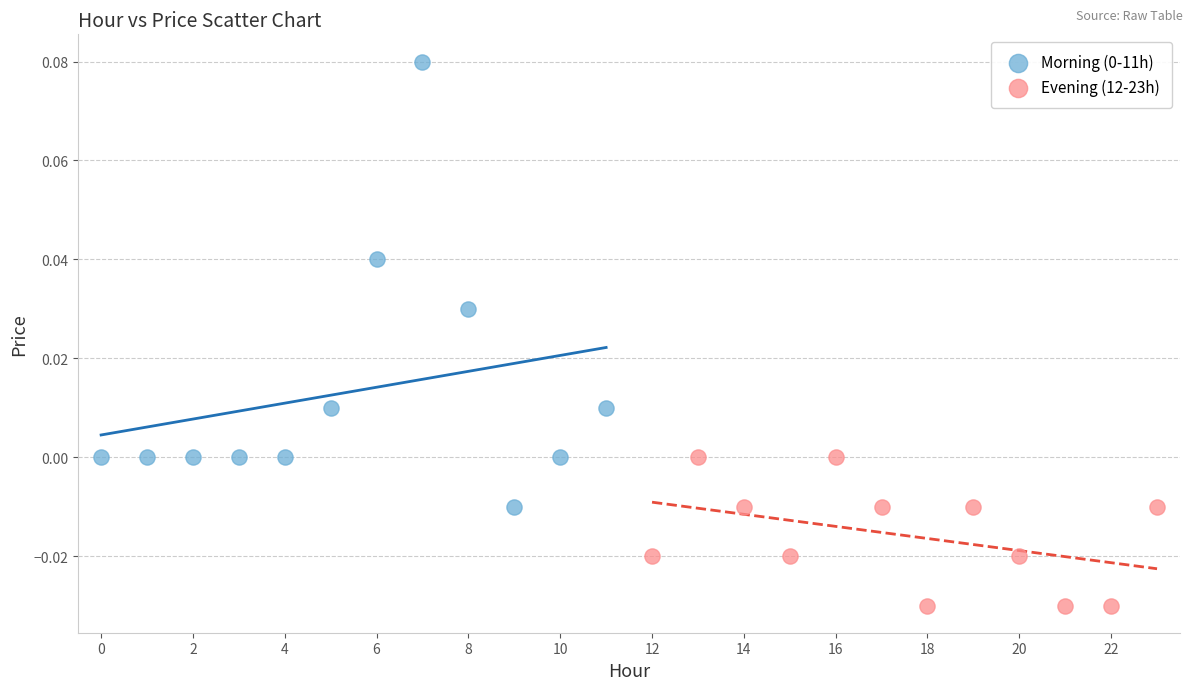

Which series reaches the minimum Y coordinate?

Evening (12-23h)